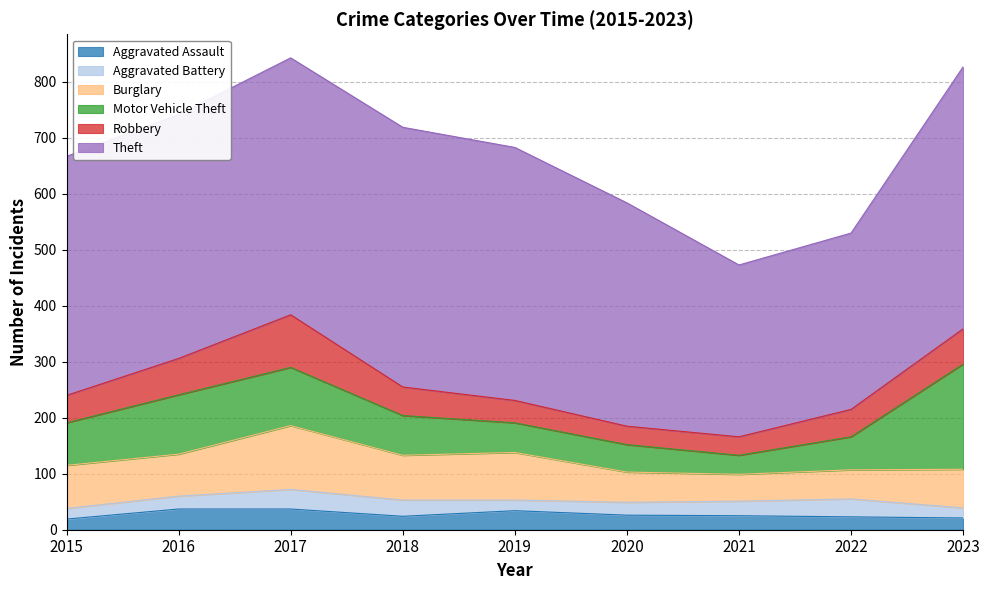

How many lines are shown in the chart?

6